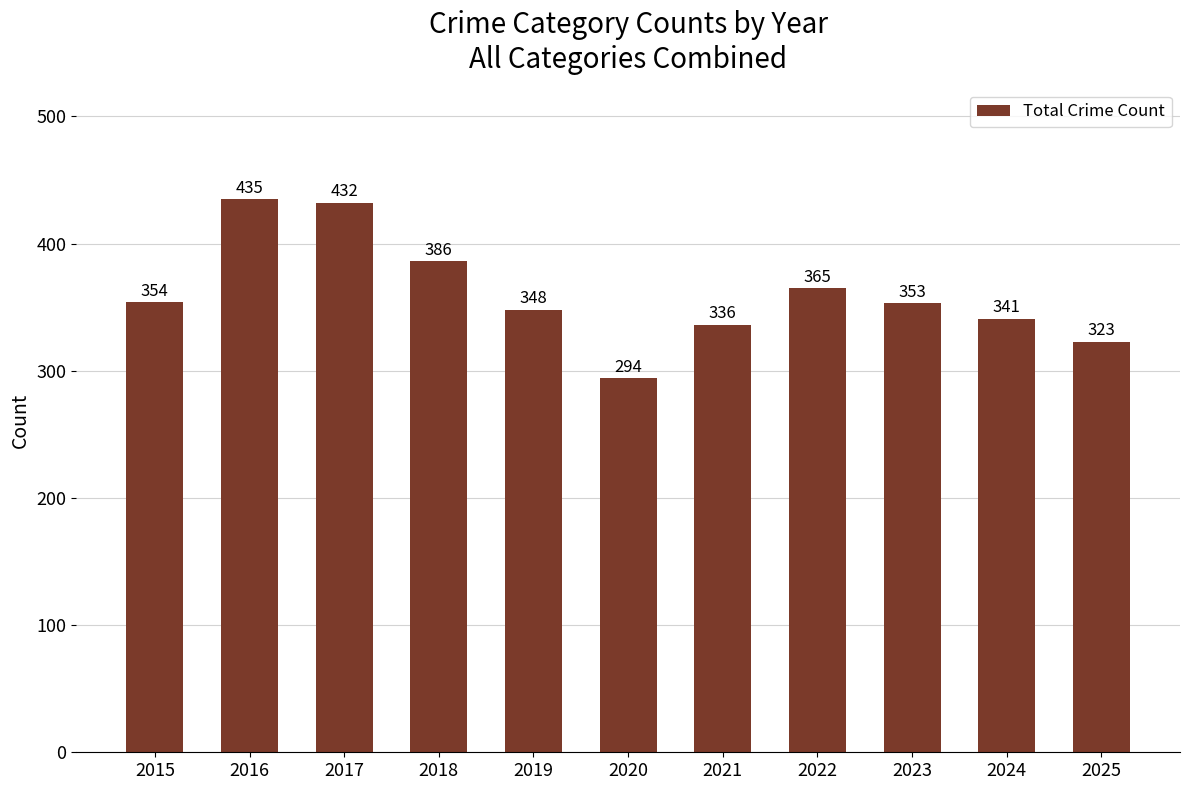

What is the minimum value shown in the chart?

294